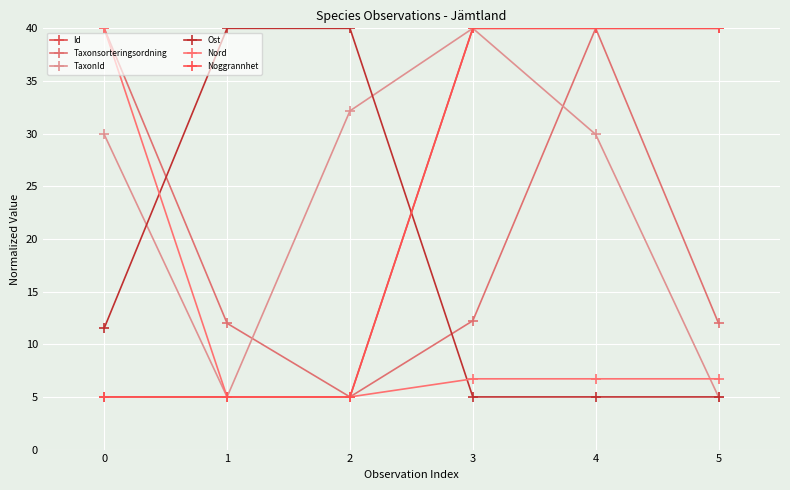

What is the sum of all Nord values?

70.2